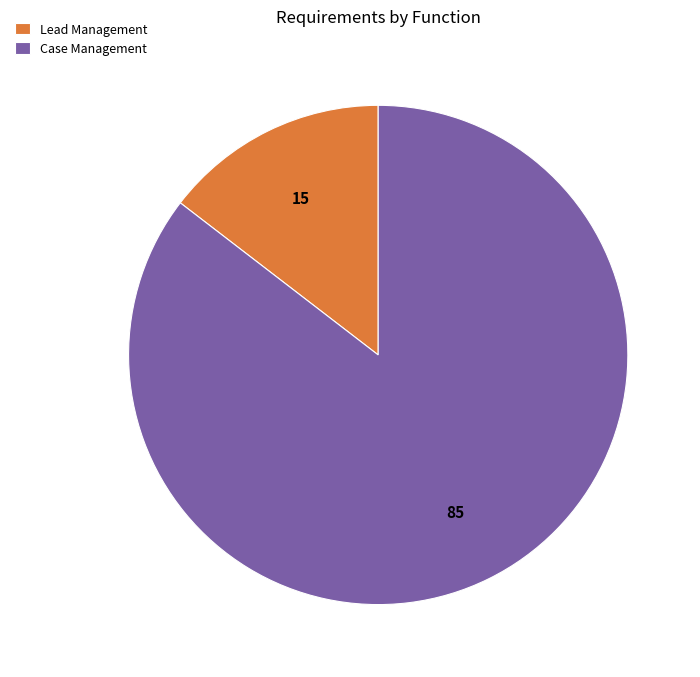

Approximately how many times larger is the value at Case Management compared to Lead Management?

5.9